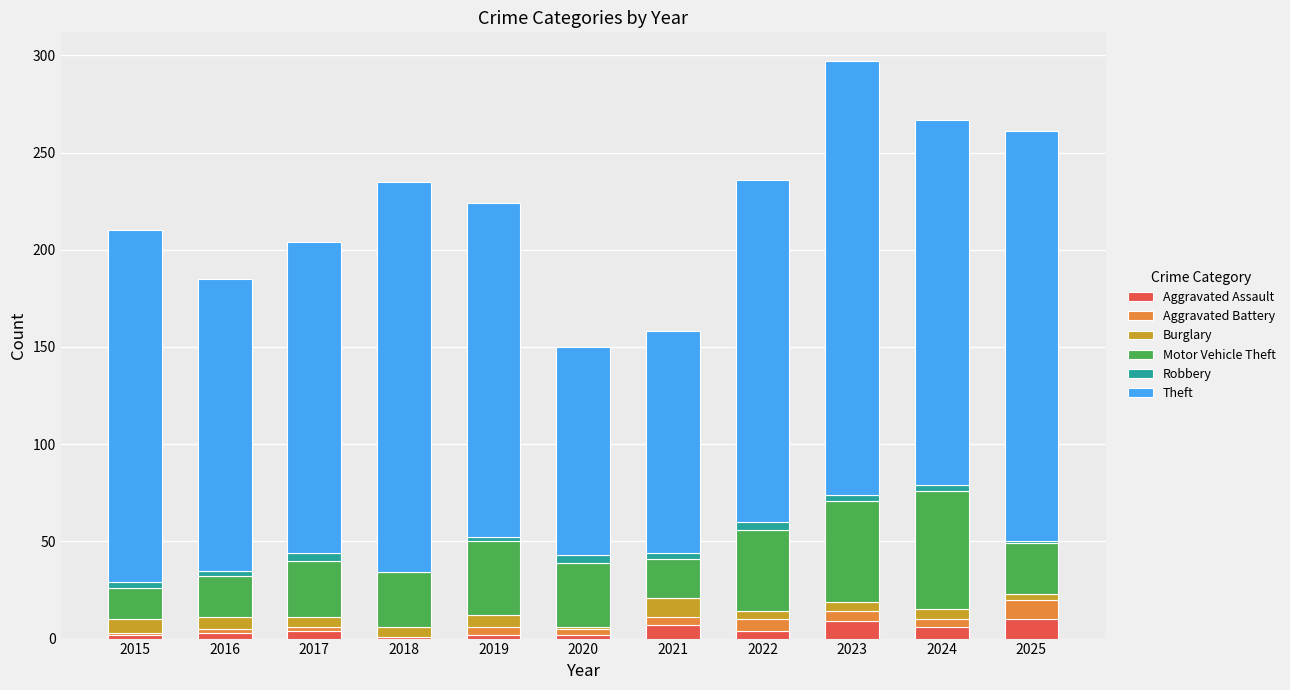

What is the highest value of the Aggravated Assault series?

10